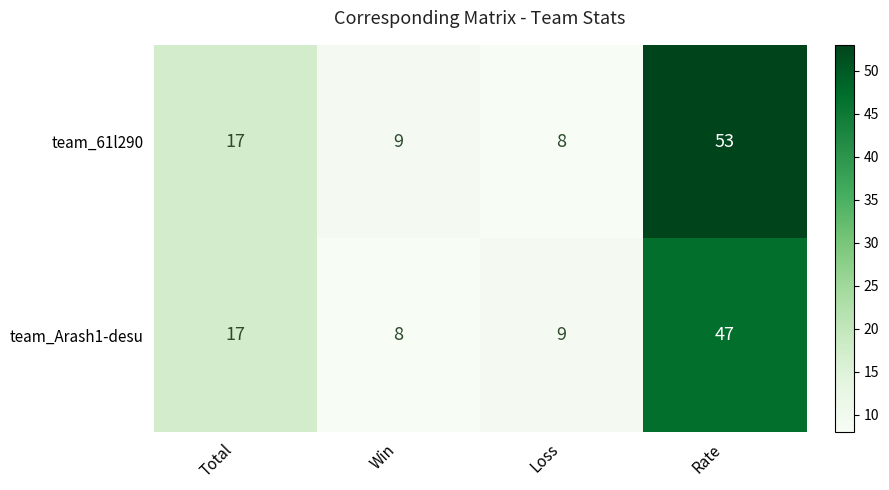

True or false: team_61l290 has a value of 8 at Loss.

True